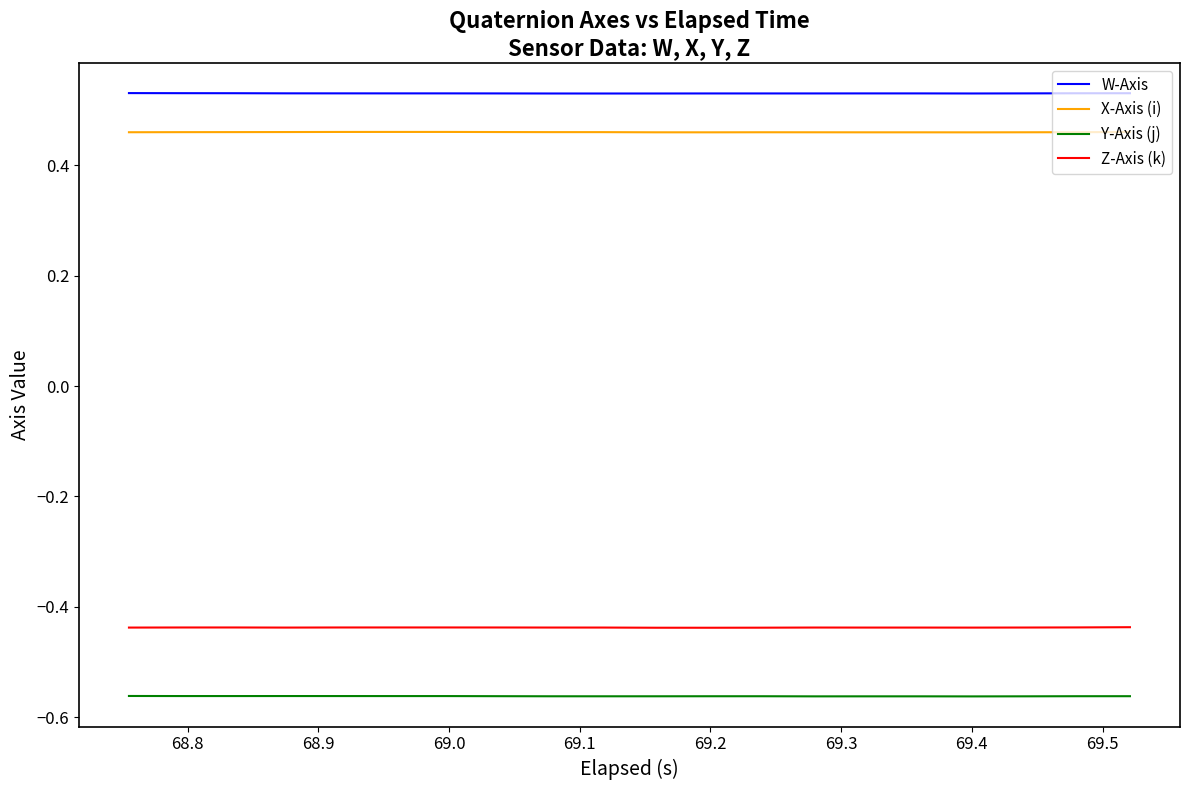

Which series has the largest total across all categories?

W-Axis